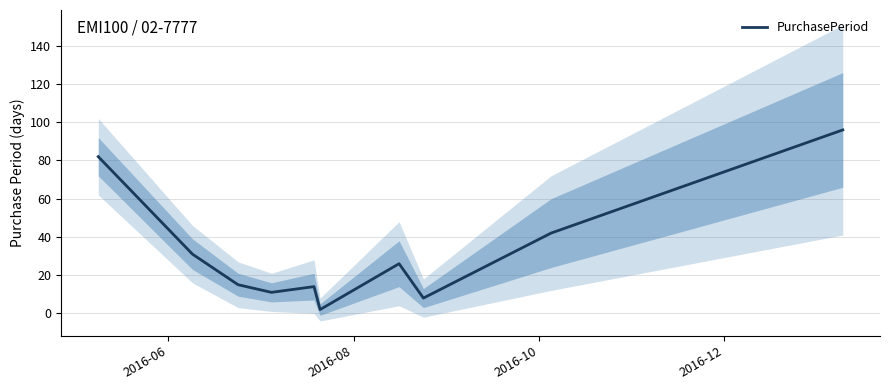

What is the difference between the maximum and minimum values?

94